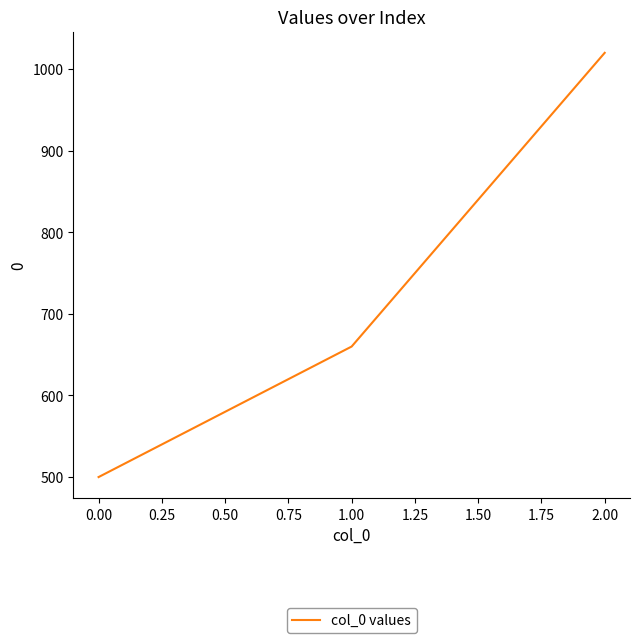

Is it true that the value at 2.00 is 1718?

False